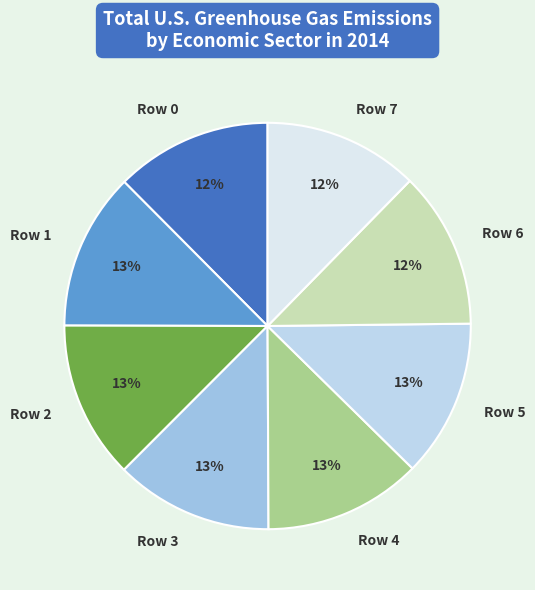

Is the sum of Row 4 and Row 3 greater than half?

No